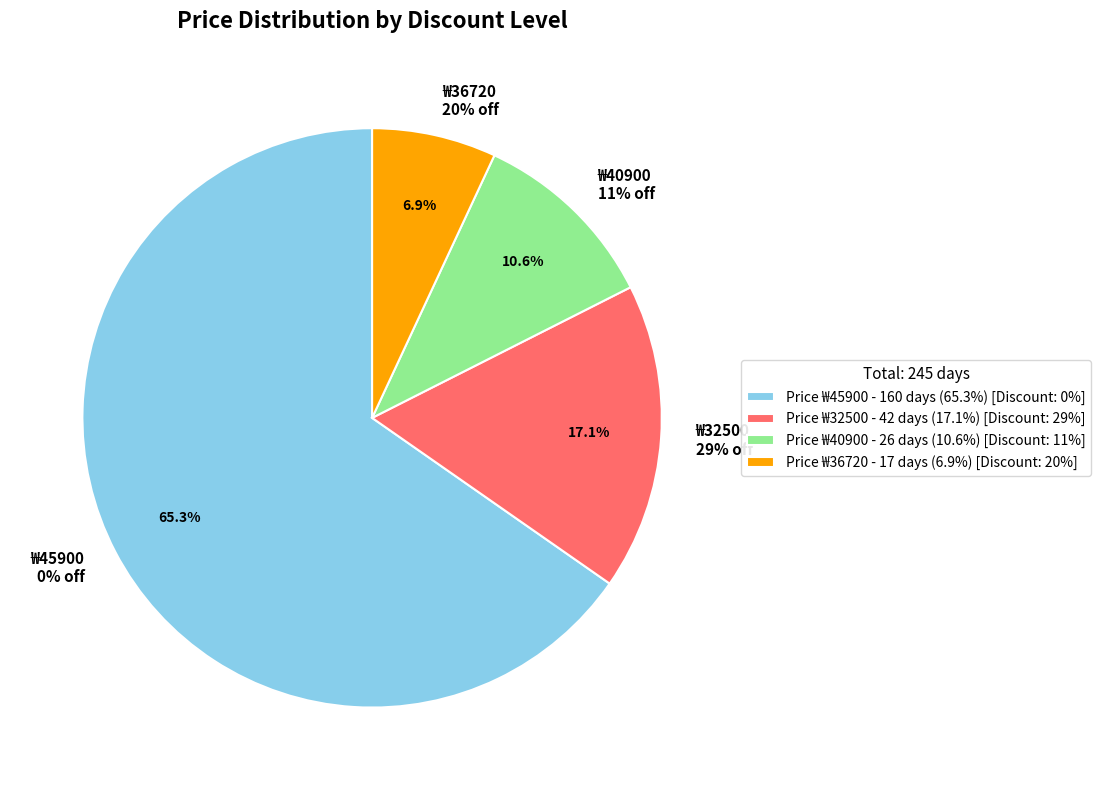

Is the sum of 32500 (Discount=29) and 36720 (Discount=20) greater than half?

No